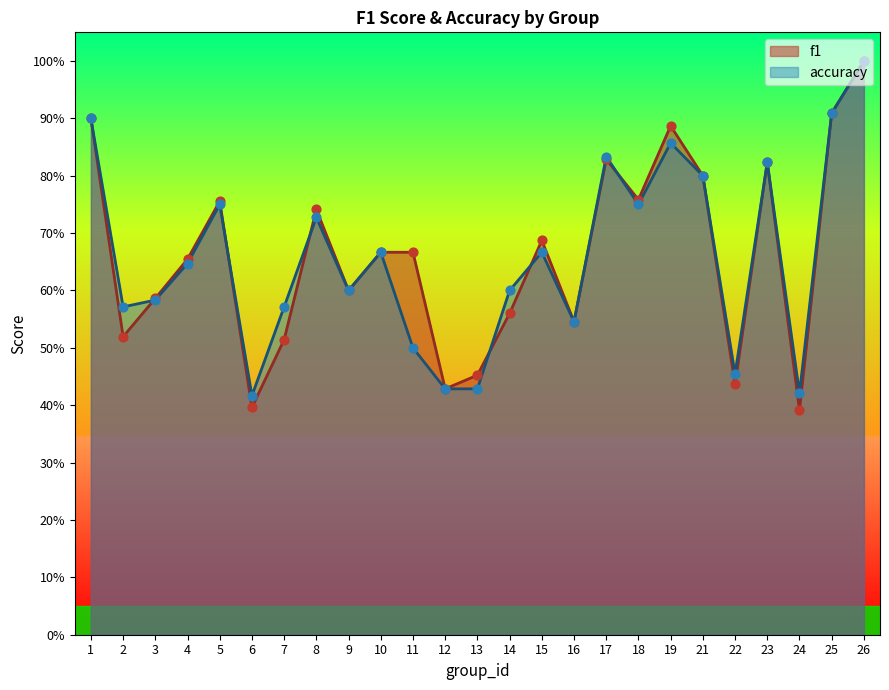

What are all the series names shown in the legend?

f1, accuracy